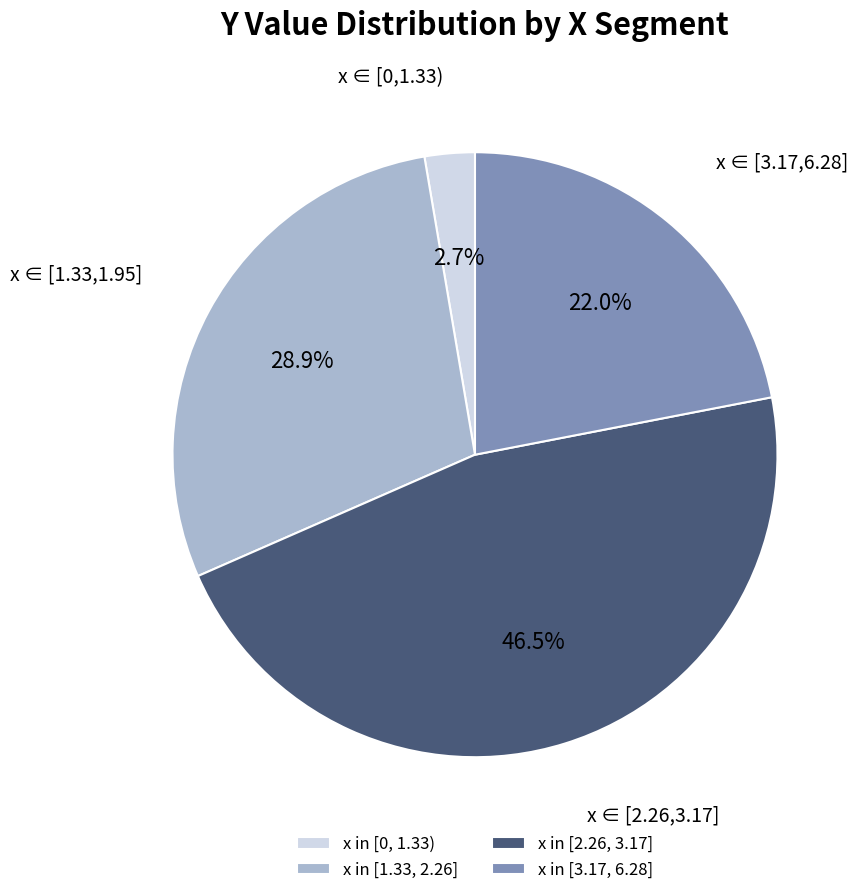

How much of the chart is everything except x in [2.26, 3.17]?

53.5%